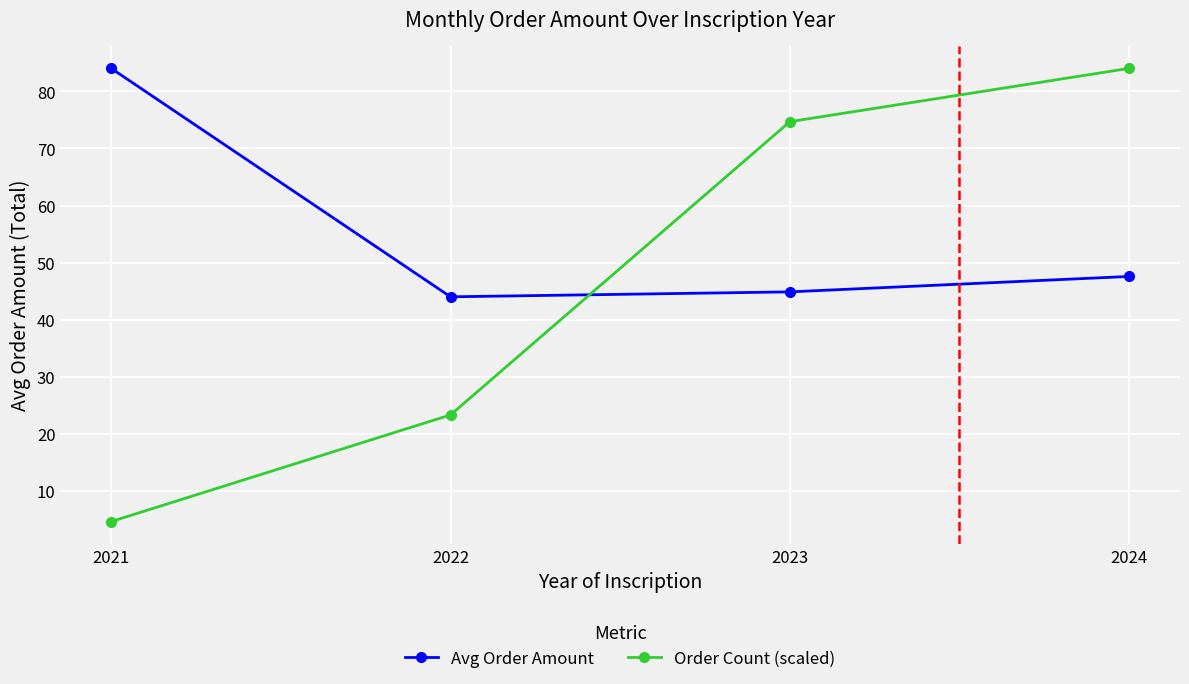

What is the maximum value shown in the chart?

84.0